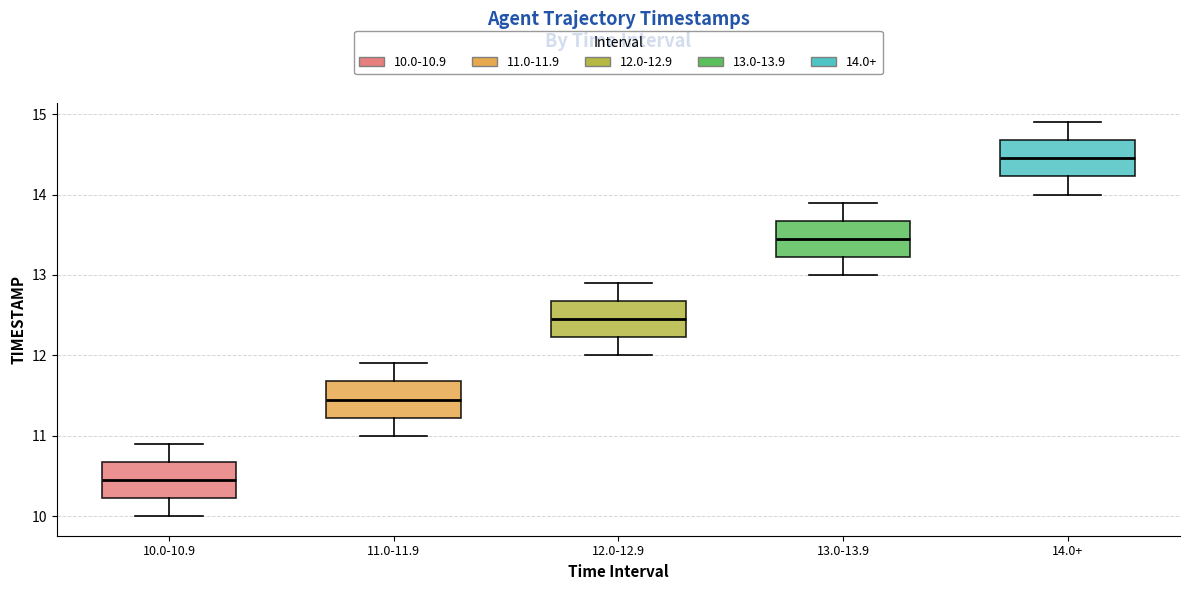

Reading left to right, transcribe this box plot: for each box, give where its median line is, the range the box spans, and where its two whiskers end, as read against the y-axis. The values are not printed on the chart, so give them approximately, as read against the axis.

10.0-10.9: median 10.5, box 10.2 to 10.7, whiskers 10.0 to 10.9
11.0-11.9: median 11.5, box 11.2 to 11.7, whiskers 11.0 to 11.9
12.0-12.9: median 12.5, box 12.2 to 12.7, whiskers 12.0 to 12.9
13.0-13.9: median 13.5, box 13.2 to 13.7, whiskers 13.0 to 13.9
14.0+: median 14.5, box 14.2 to 14.7, whiskers 14.0 to 14.9